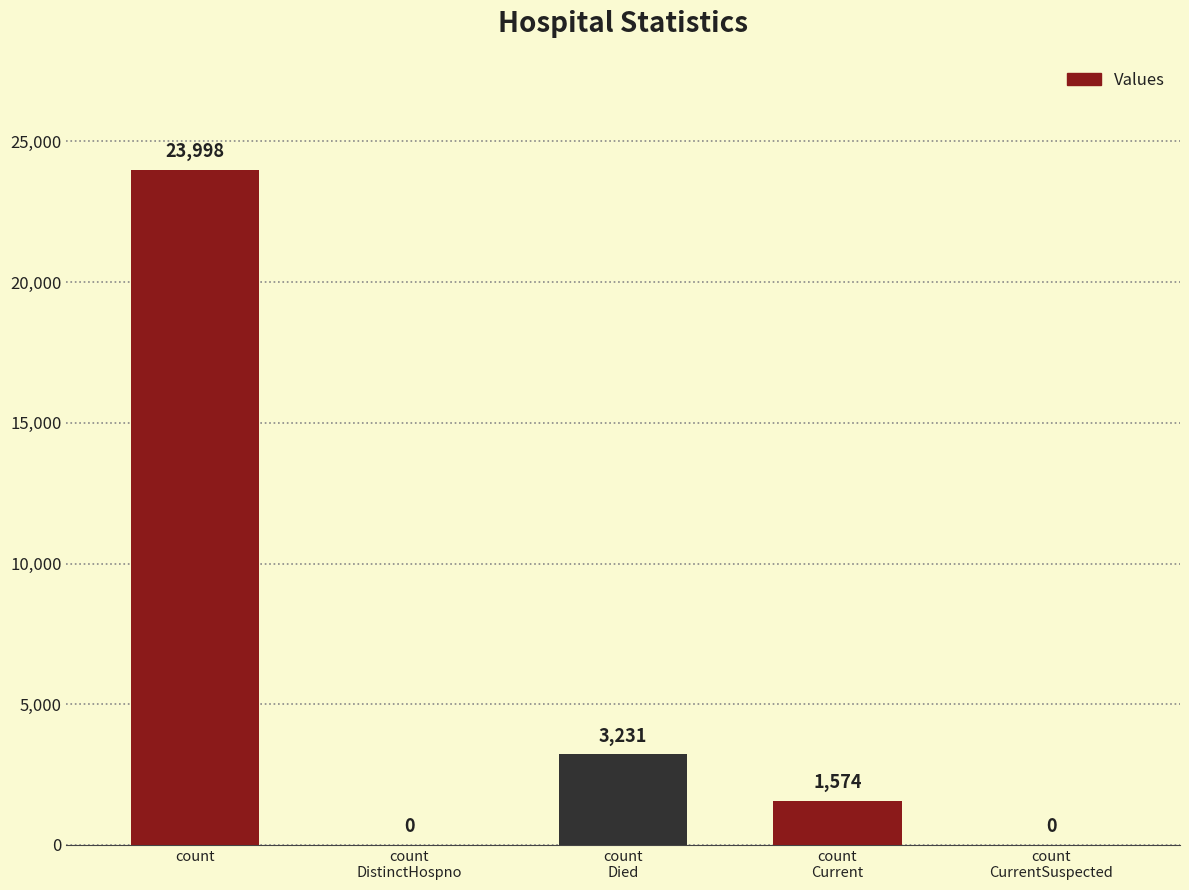

Count the number of data series in this chart.

1